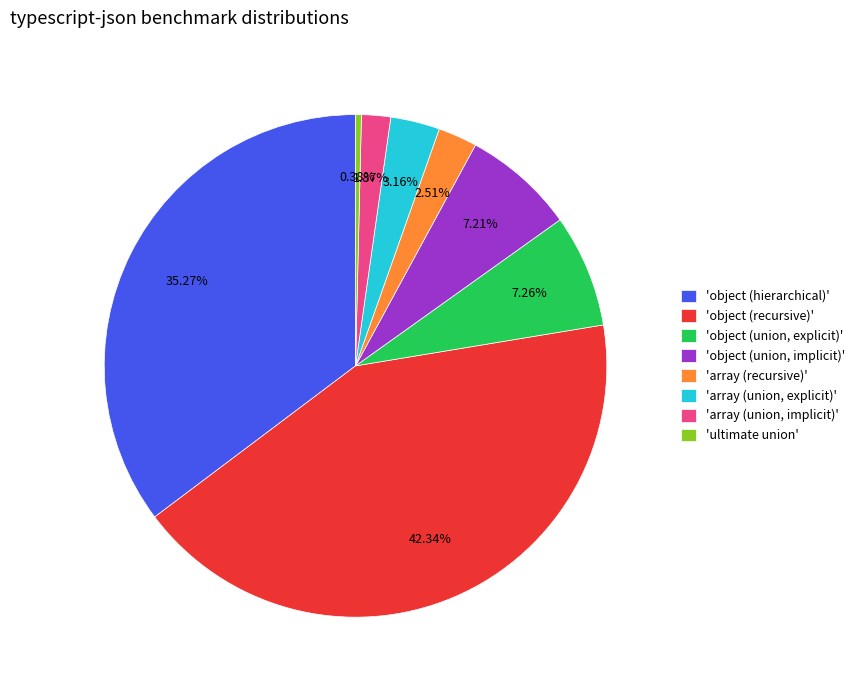

Which has a higher value, 'array (union, explicit)' or 'object (union, explicit)'?

'object (union, explicit)'